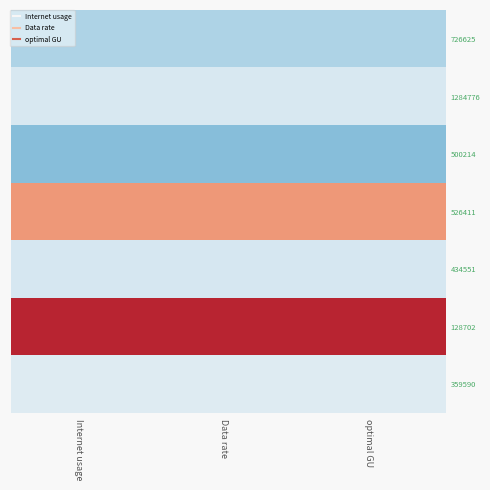

What is the greatest value displayed?

1.9